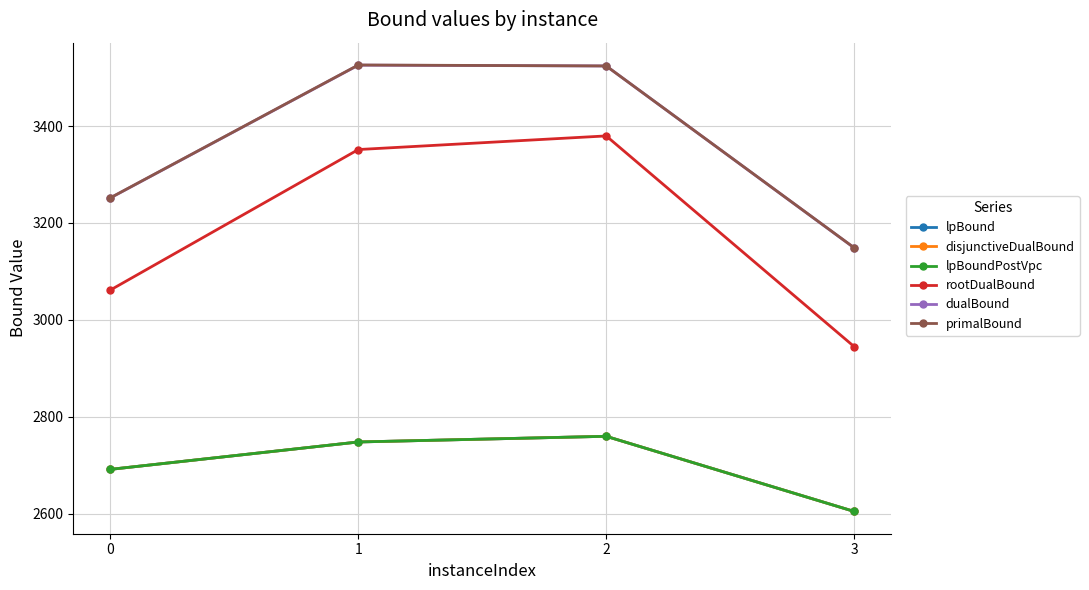

Is it true that dualBound equals 4152.1 at 3?

False